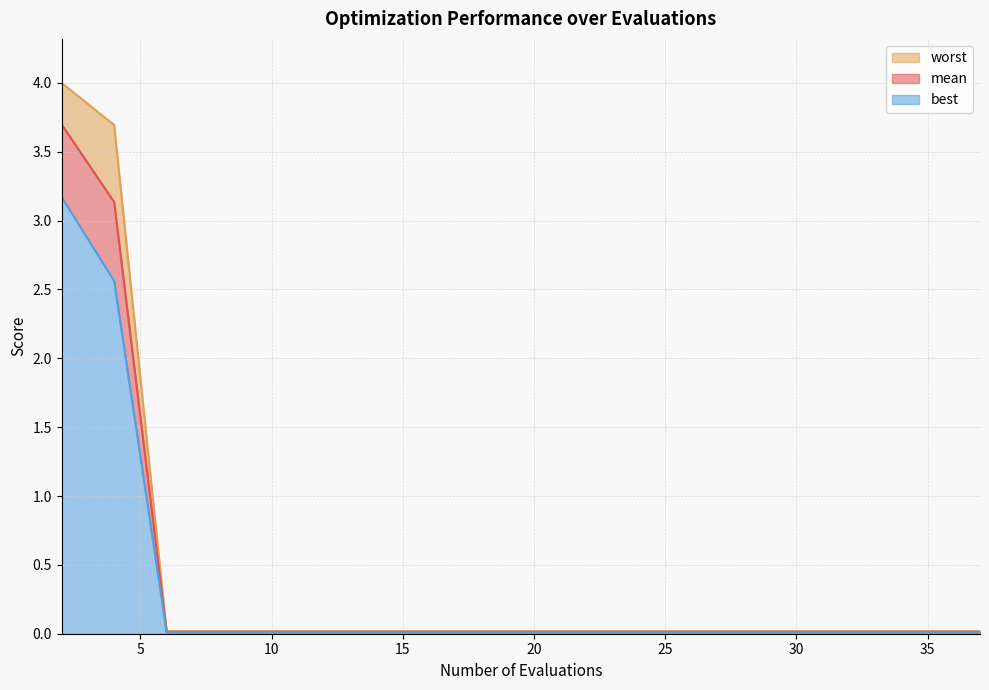

Does the chart display data point markers on the line(s)?

No